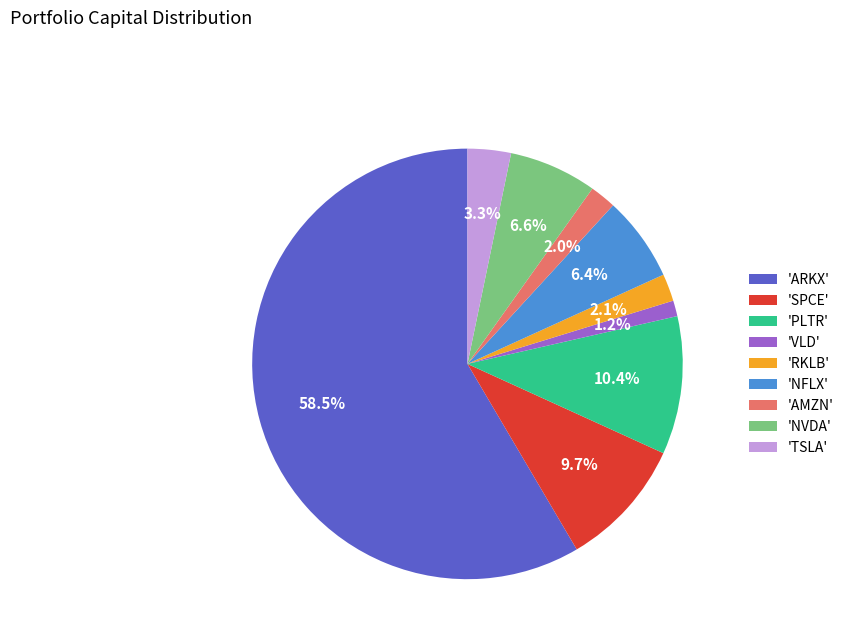

Count the number of slices in the pie.

9